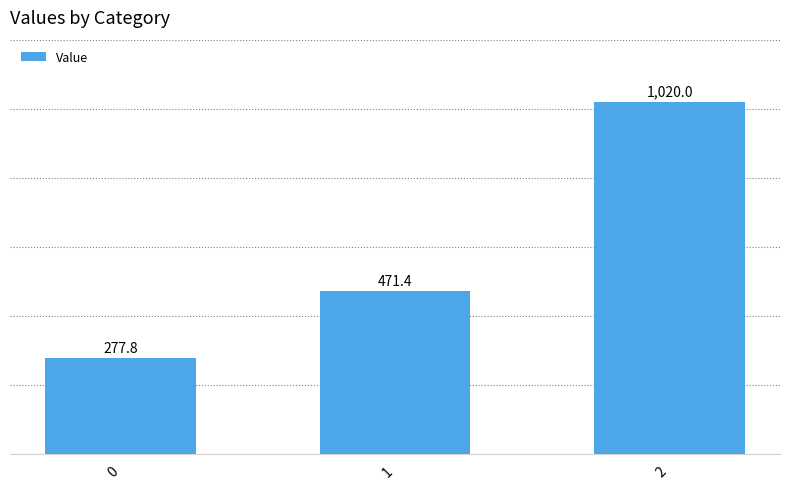

The value at 1 is 740.6. True or false?

False